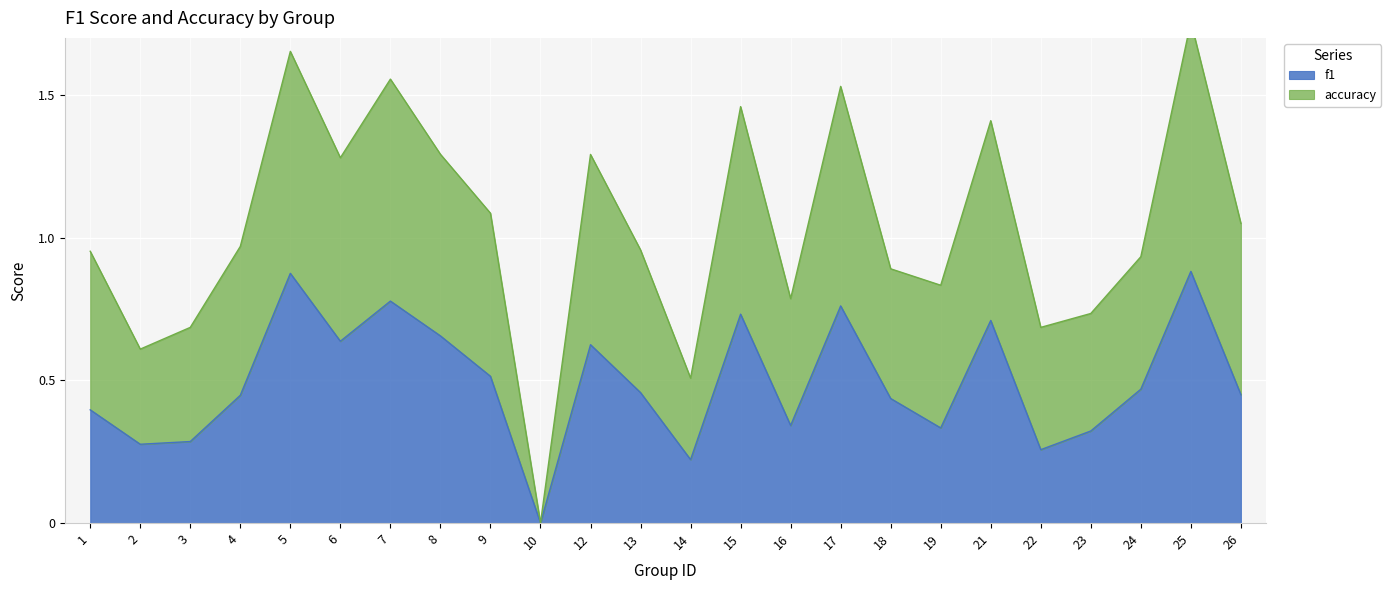

How many data points in accuracy are above 0?

23